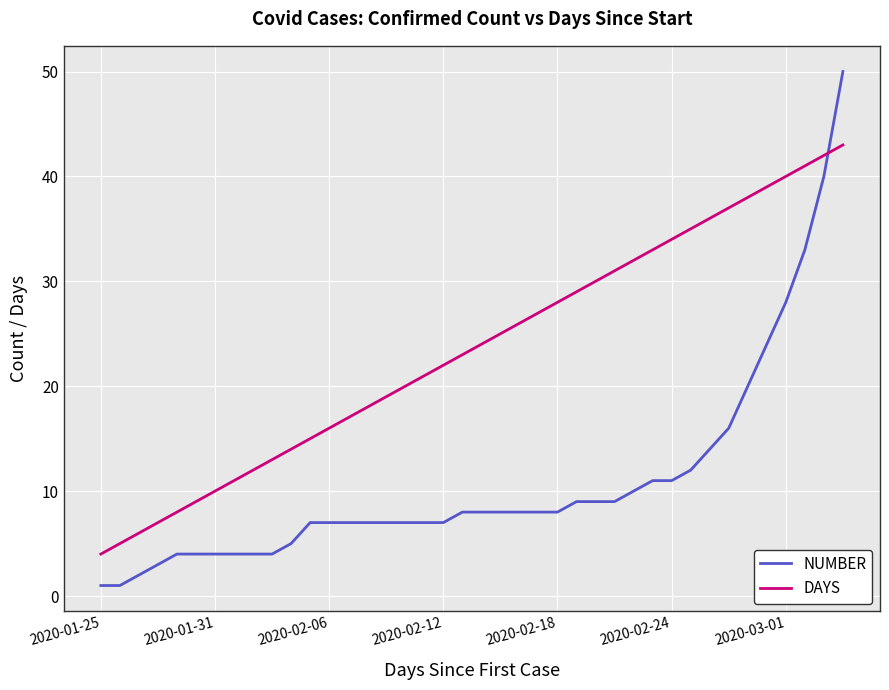

Rank the series by their average value, from lowest to highest.

NUMBER, DAYS